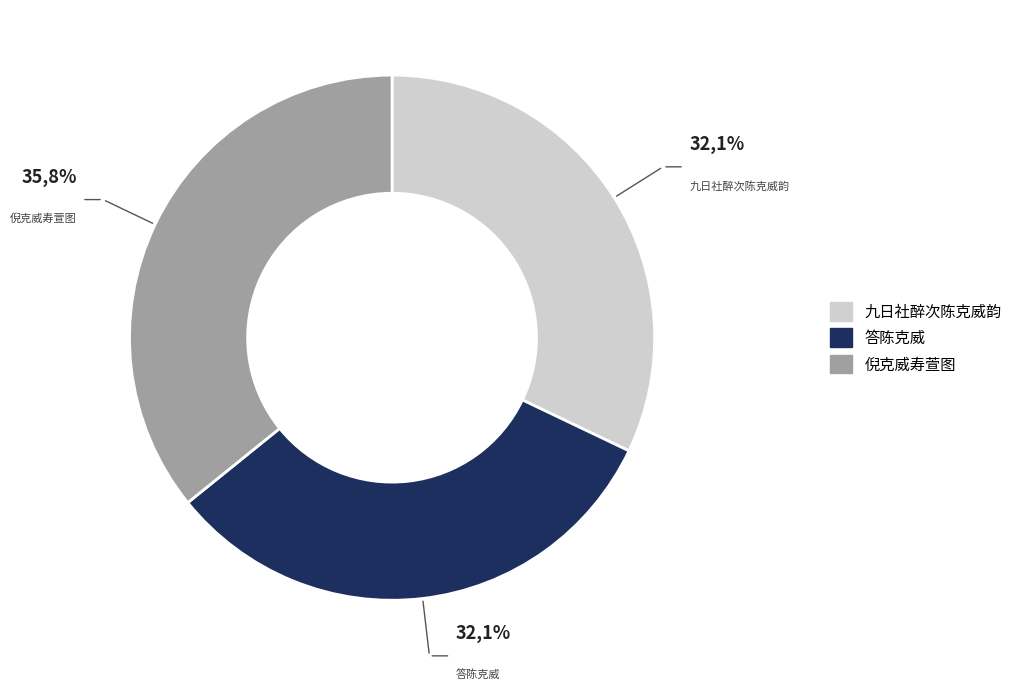

What percentage do 九日社醉次陈克威韵 and 倪克威寿萱图 together represent?

67.9%